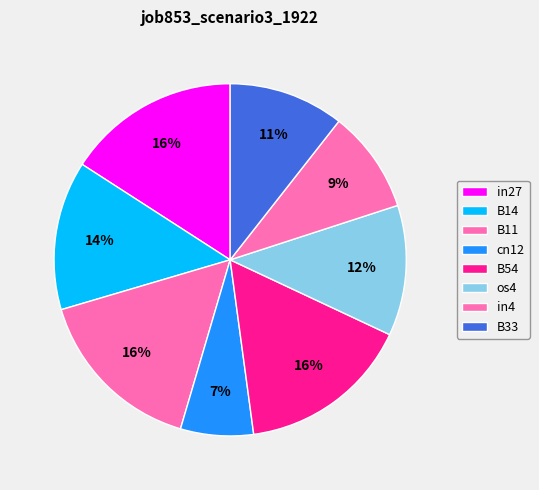

What percentage is NOT represented by B54?

84.1%